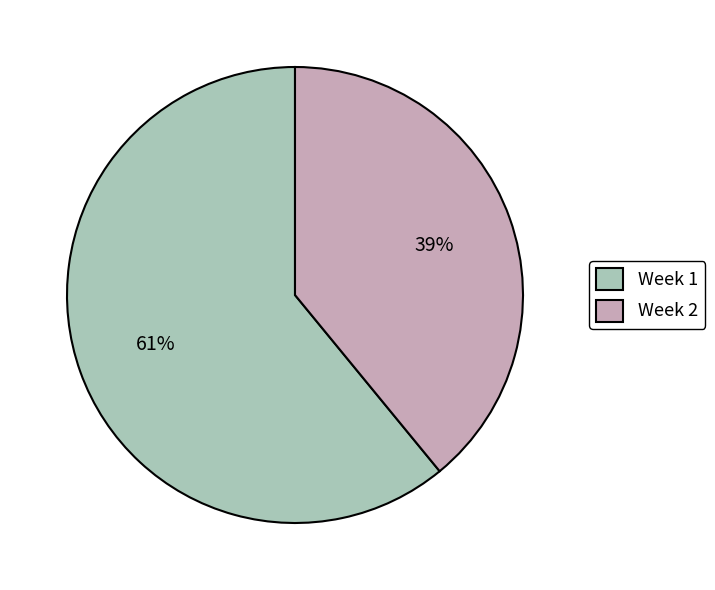

Which has a higher value, Week 1 or Week 2?

Week 1